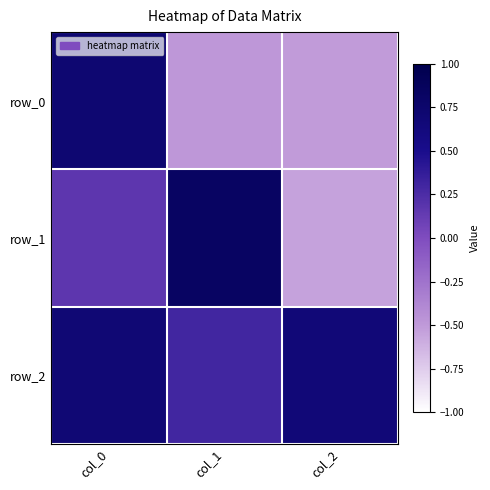

Rank the series by their average value, from lowest to highest.

row_0, row_1, row_2